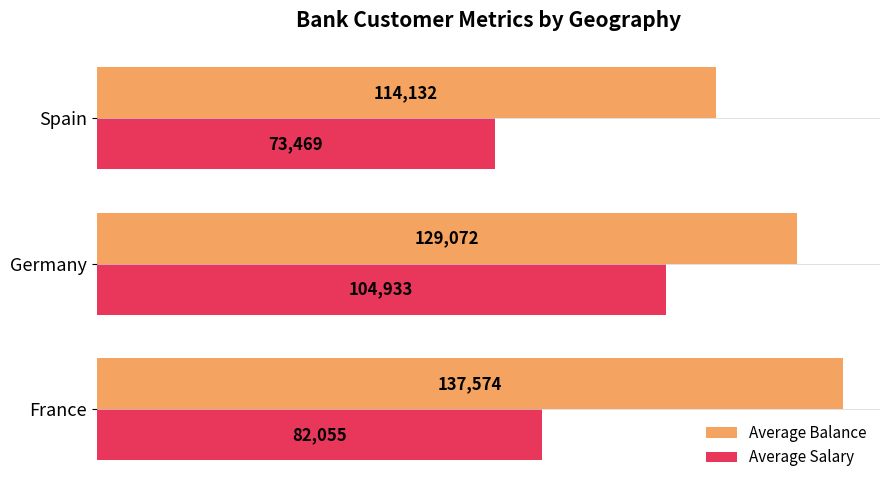

What is the average value of the Average Balance series?

126926.0